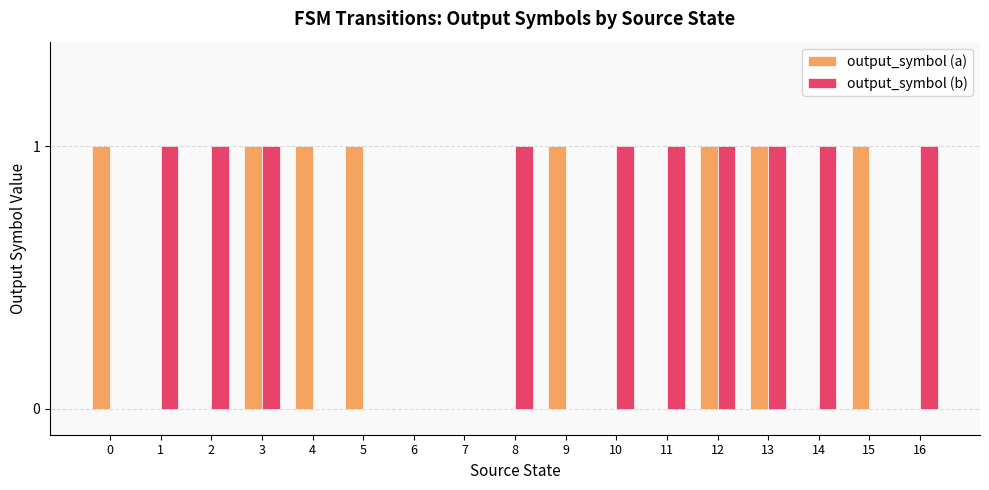

Reading left to right, extract all data points from this chart.

output_symbol (a): 0=1	1=0	2=0	3=1	4=1	5=1	6=0	7=0	8=0	9=1	10=0	11=0	12=1	13=1	14=0	15=1	16=0
output_symbol (b): 0=0	1=1	2=1	3=1	4=0	5=0	6=0	7=0	8=1	9=0	10=1	11=1	12=1	13=1	14=1	15=0	16=1